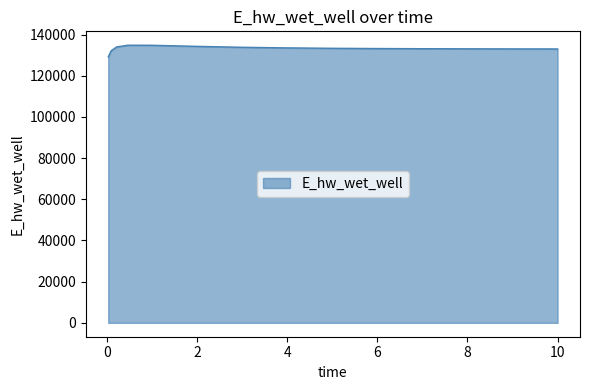

Count the number of categories in the chart.

15